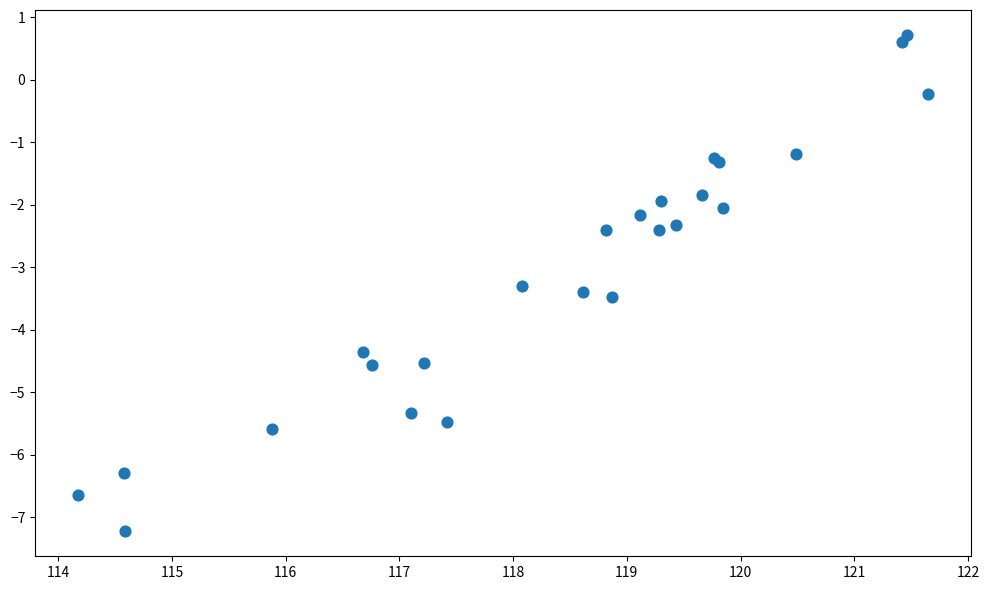

What Y value in the scatter plot is closest to -3?

-3.3